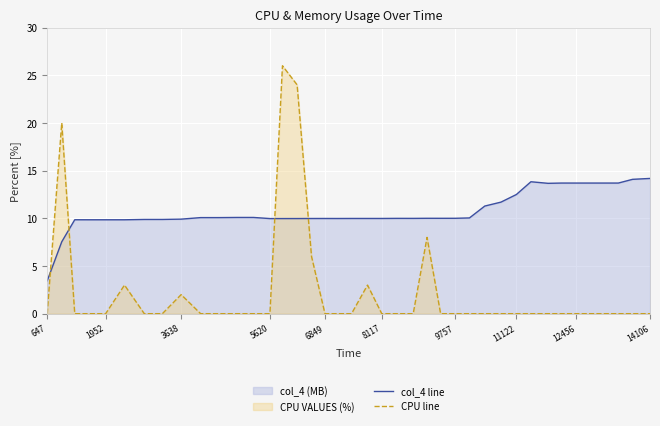

Rank the series by their average value, from highest to lowest.

col_4 line, CPU line